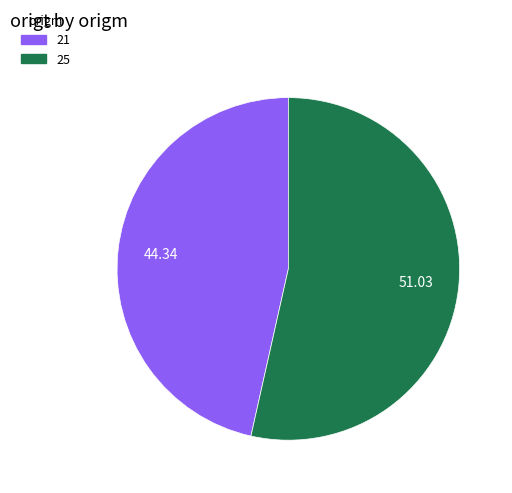

Rank the categories by value from lowest to highest.

21, 25